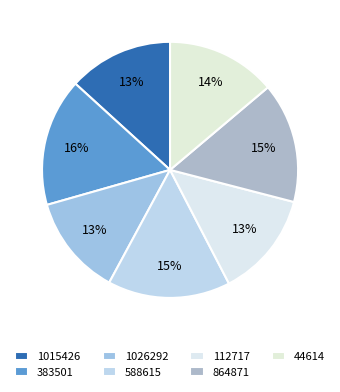

How much of the chart is everything except 588615?

84.5%